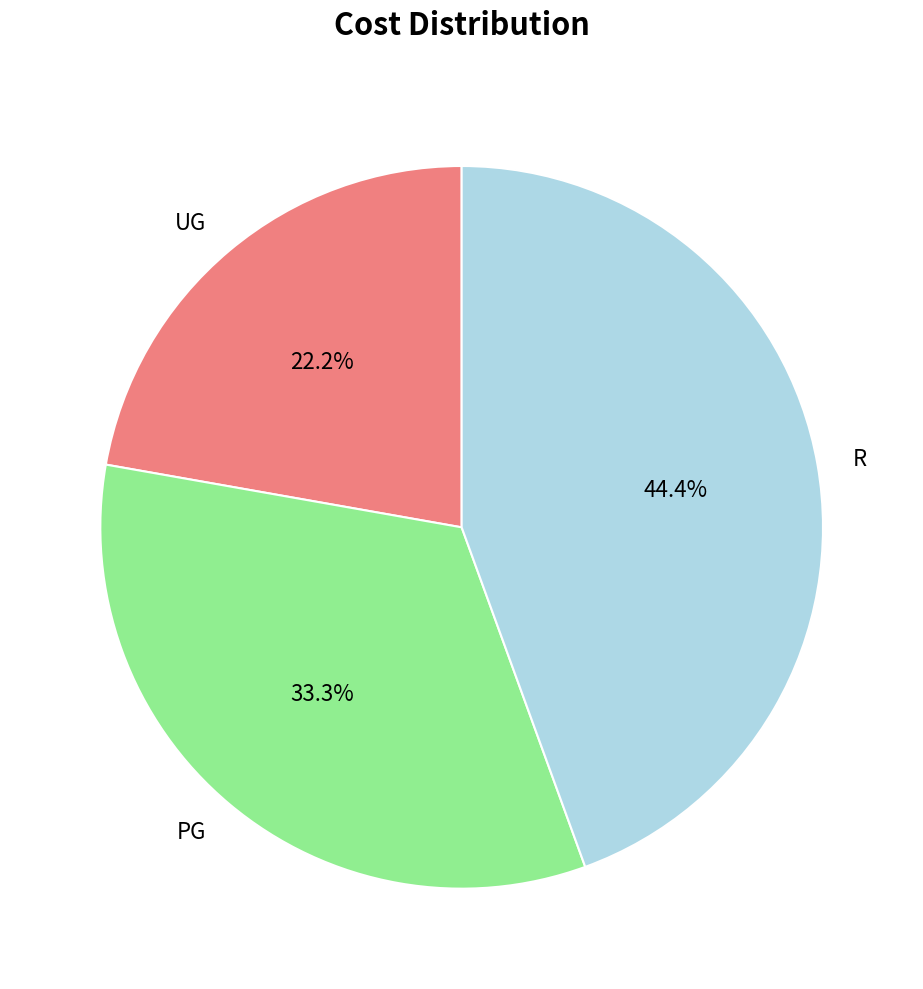

Which category has the smallest portion of the pie?

UG